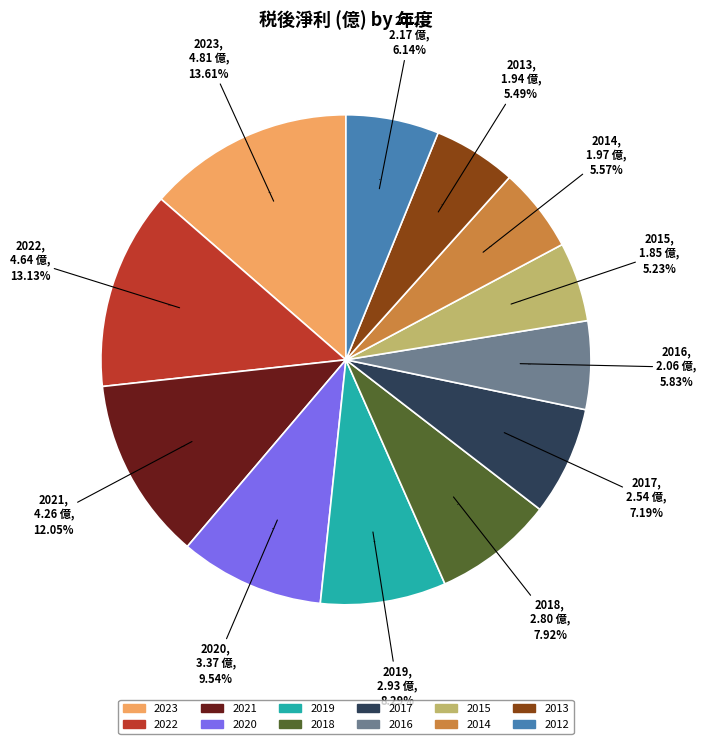

To the nearest percent, what portion does 2023 represent?

14%